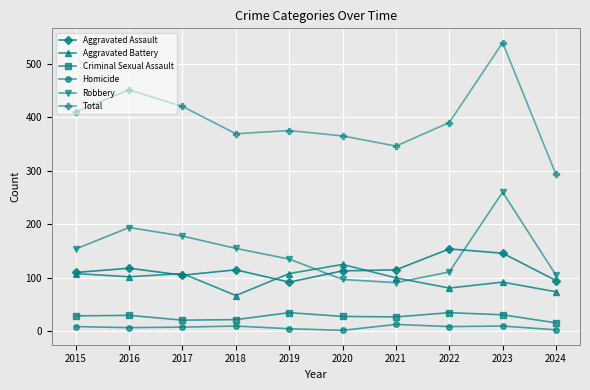

What is the value of the Aggravated Assault point at the 9th from the left?

146